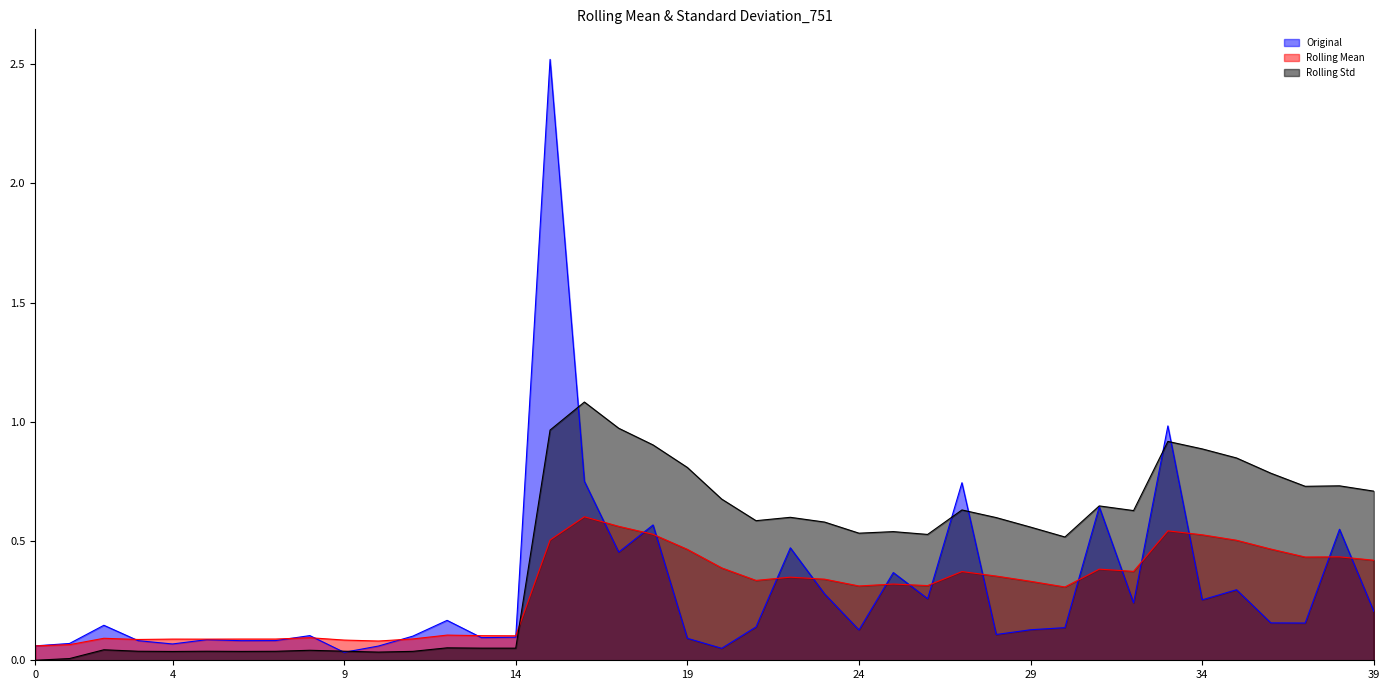

How many interior local peaks does the Original series have?

13